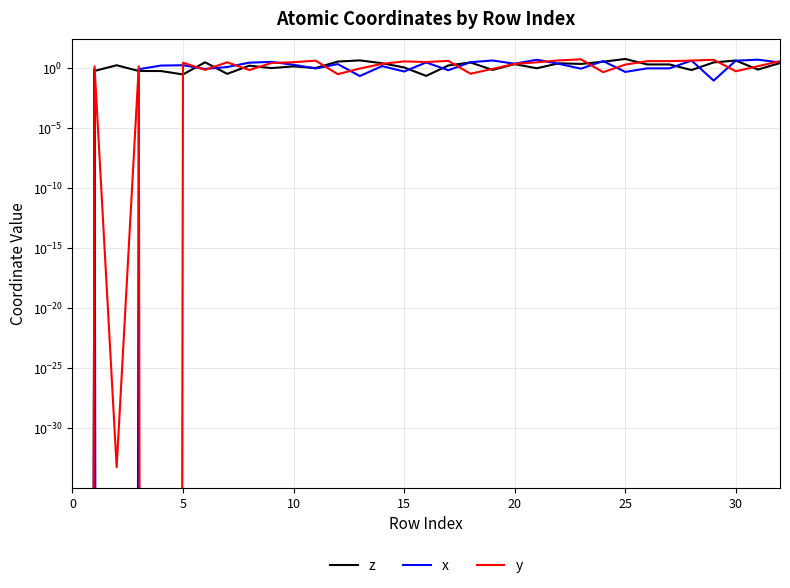

At which category is the sum across all series the highest?

32